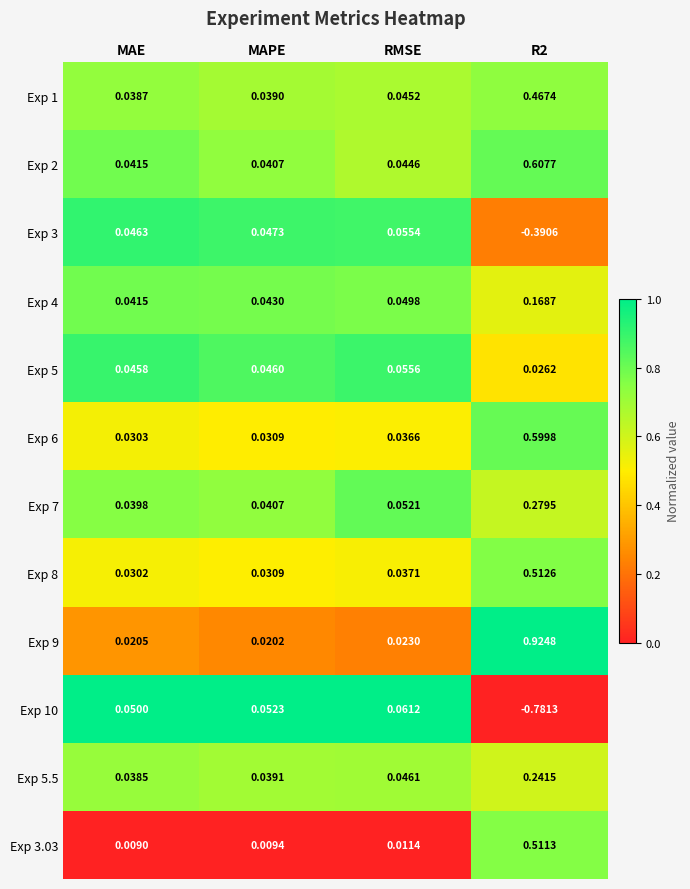

At which category is the sum across all series the highest?

R2